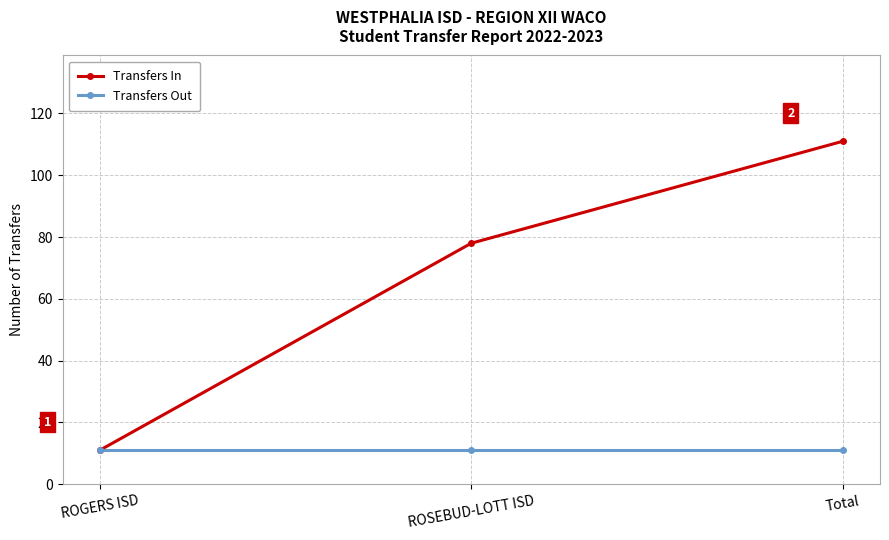

Rank the categories by Transfers In value from lowest to highest.

ROGERS ISD, ROSEBUD-LOTT ISD, Total